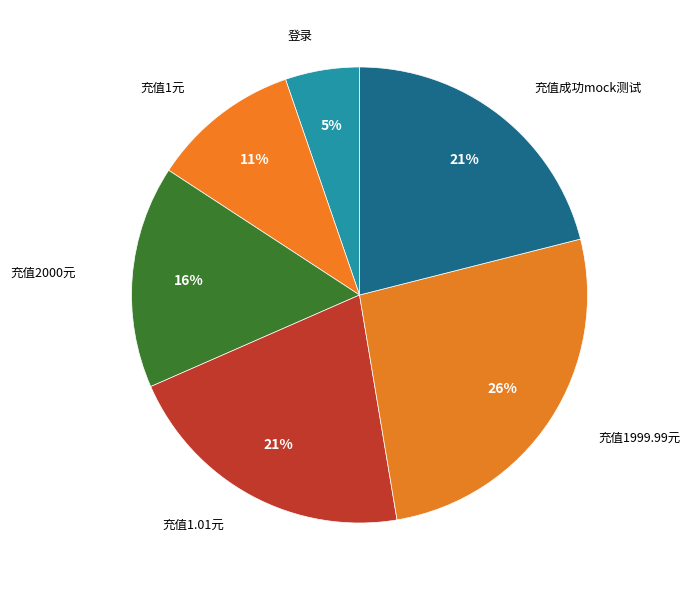

How many slices are in this pie chart?

6